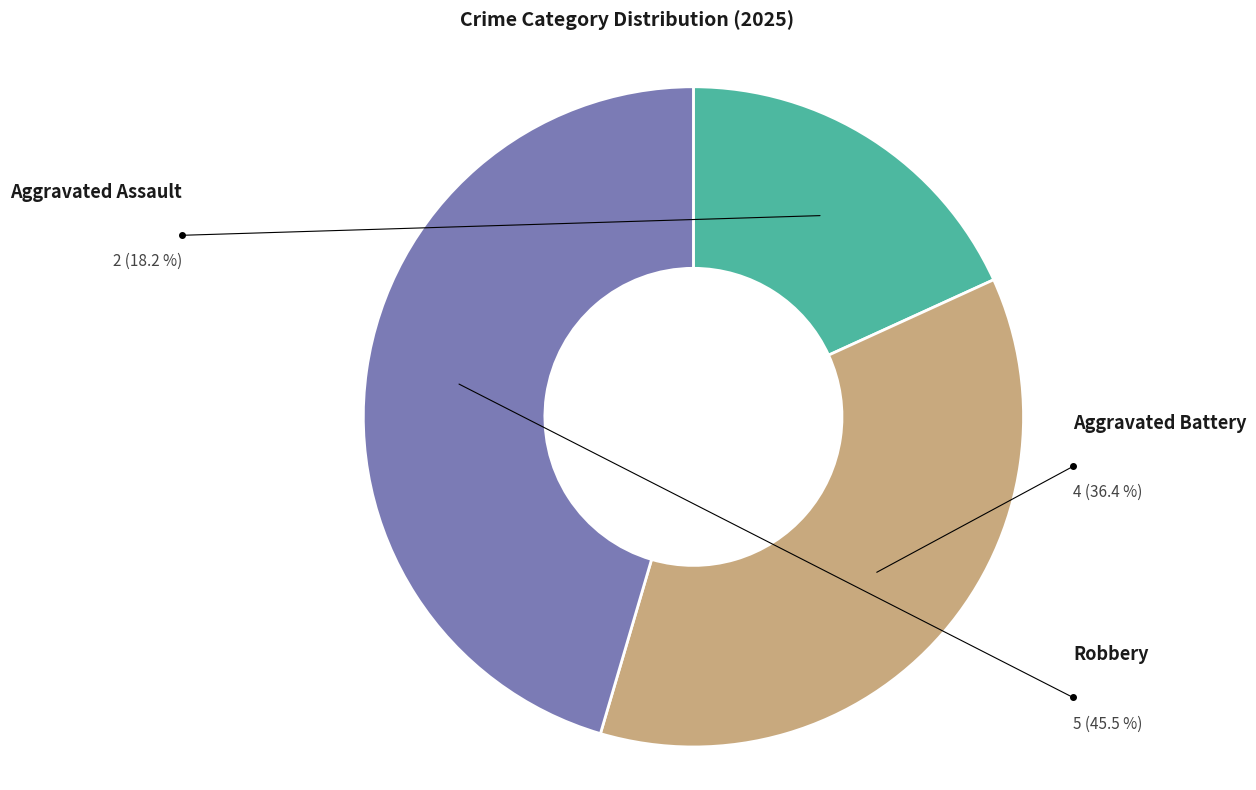

Combined, what portion of the pie is Robbery and Aggravated Assault?

63.6%